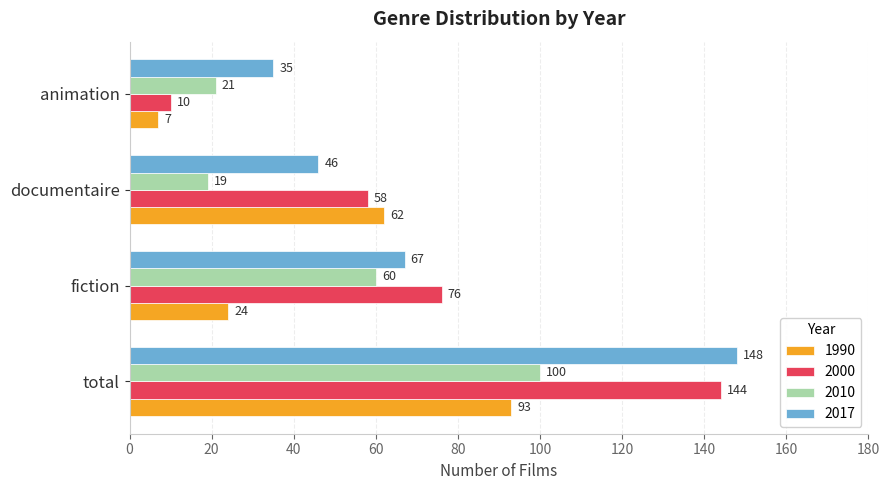

Between fiction and animation, which series saw the biggest shift?

2000